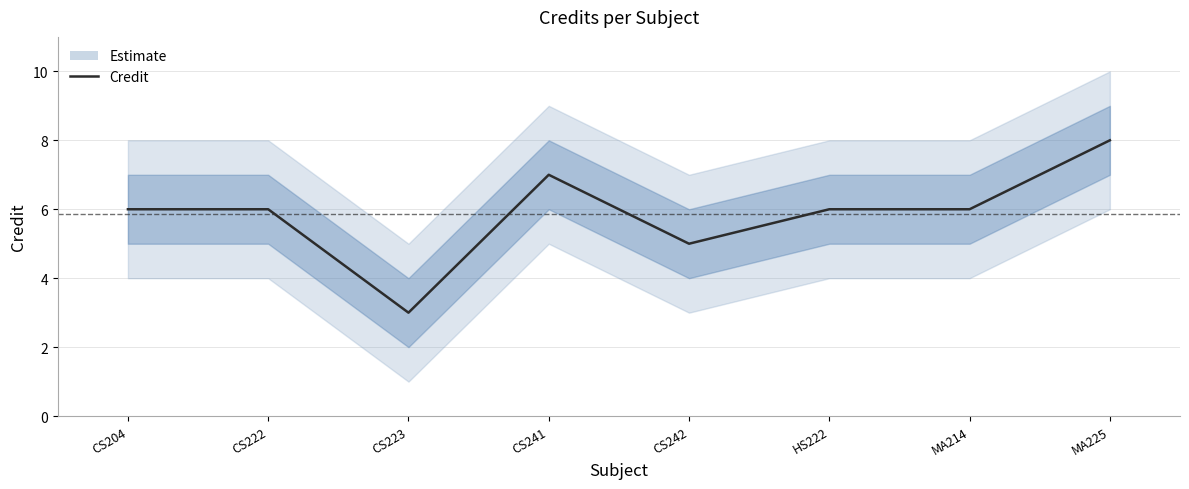

List the labels in order of value, smallest first.

CS223, CS242, CS204, CS222, HS222, MA214, CS241, MA225